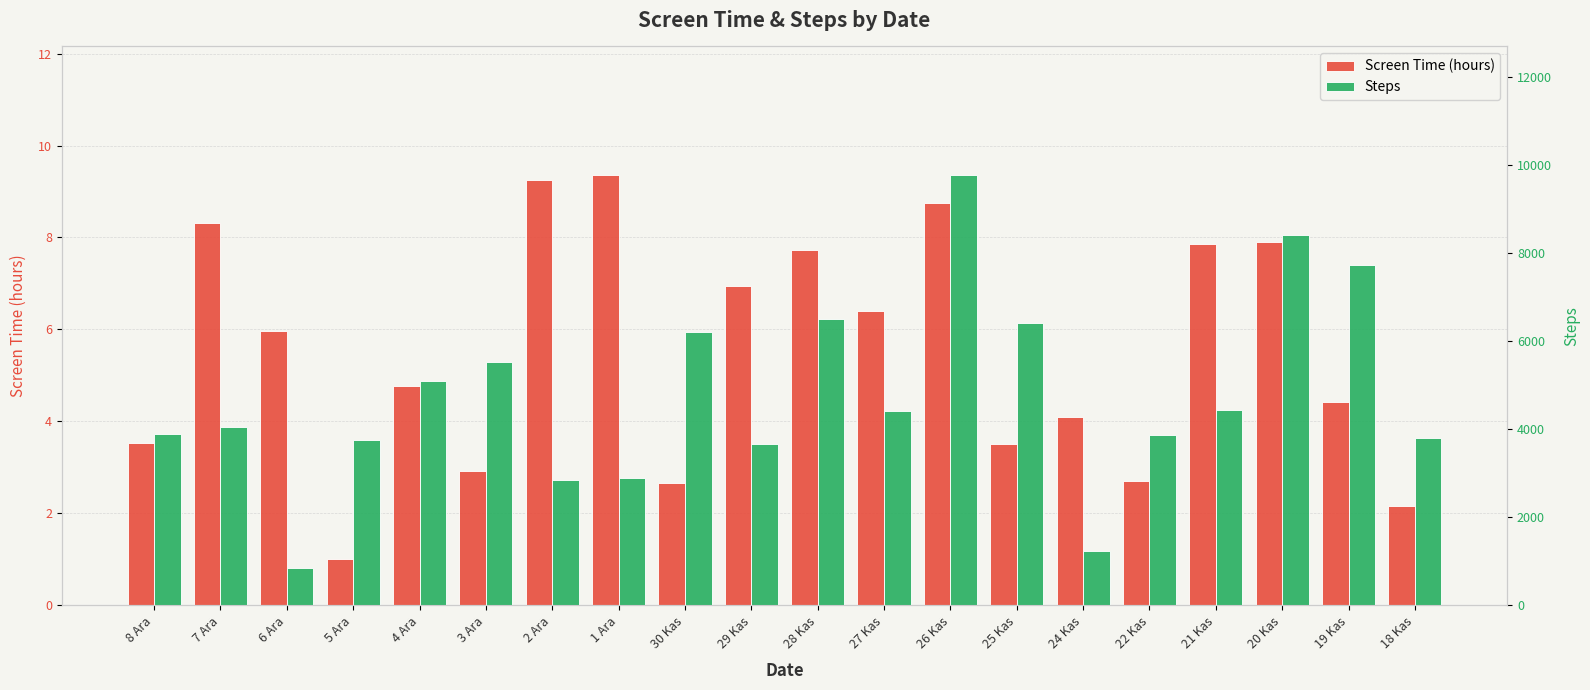

Which category has the lowest value across all series?

5 Ara